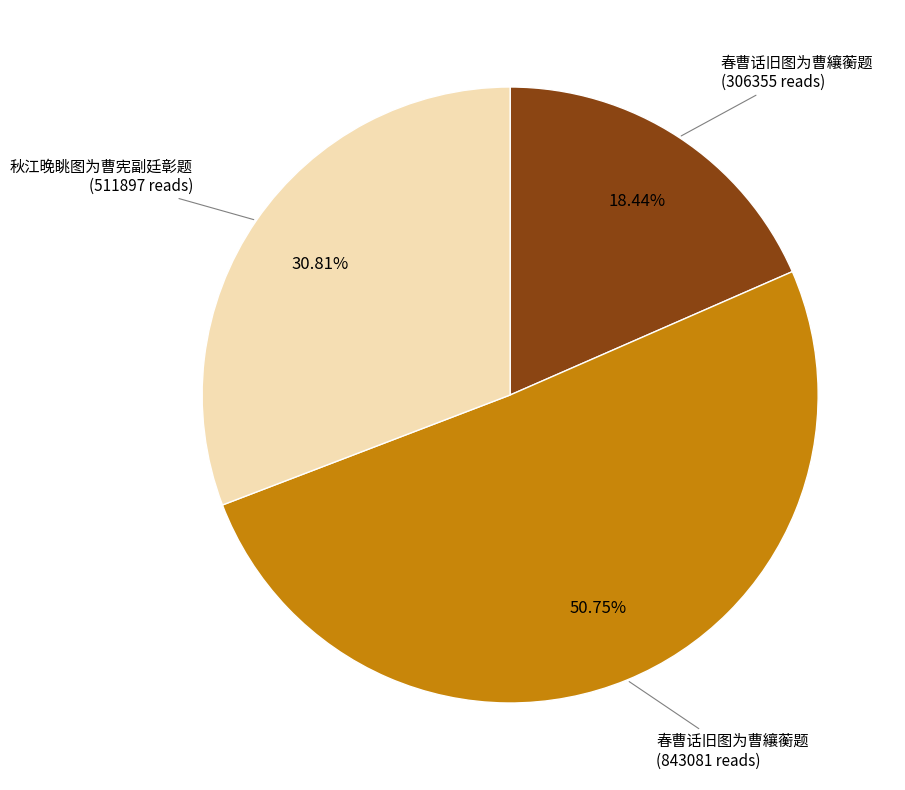

Is there any slice that represents more than half of the pie?

Yes